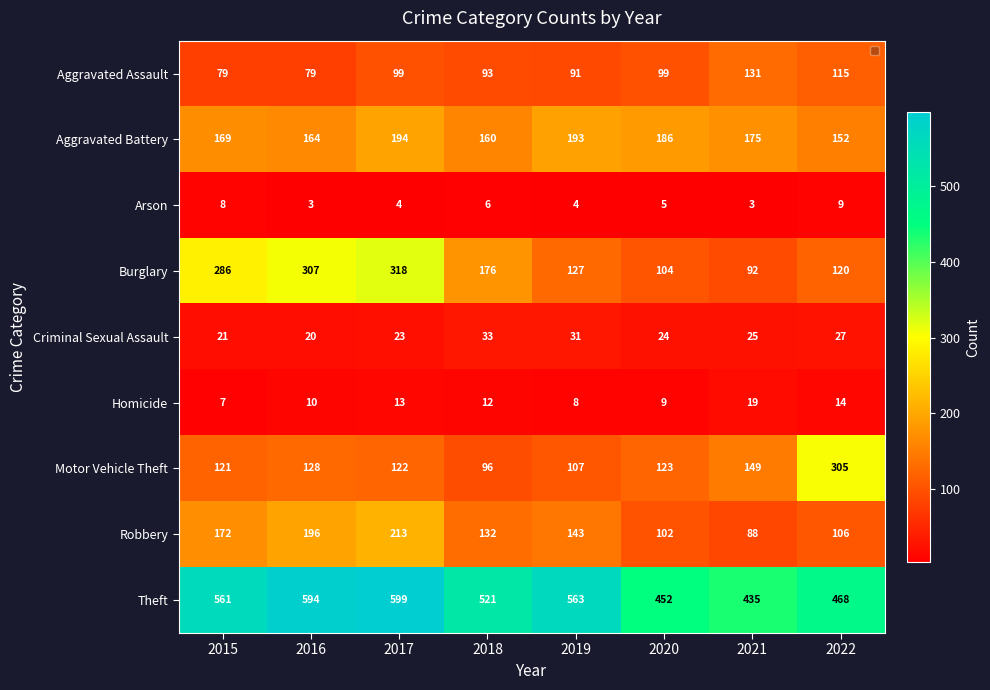

Which category has the lowest value in the Robbery series?

2021